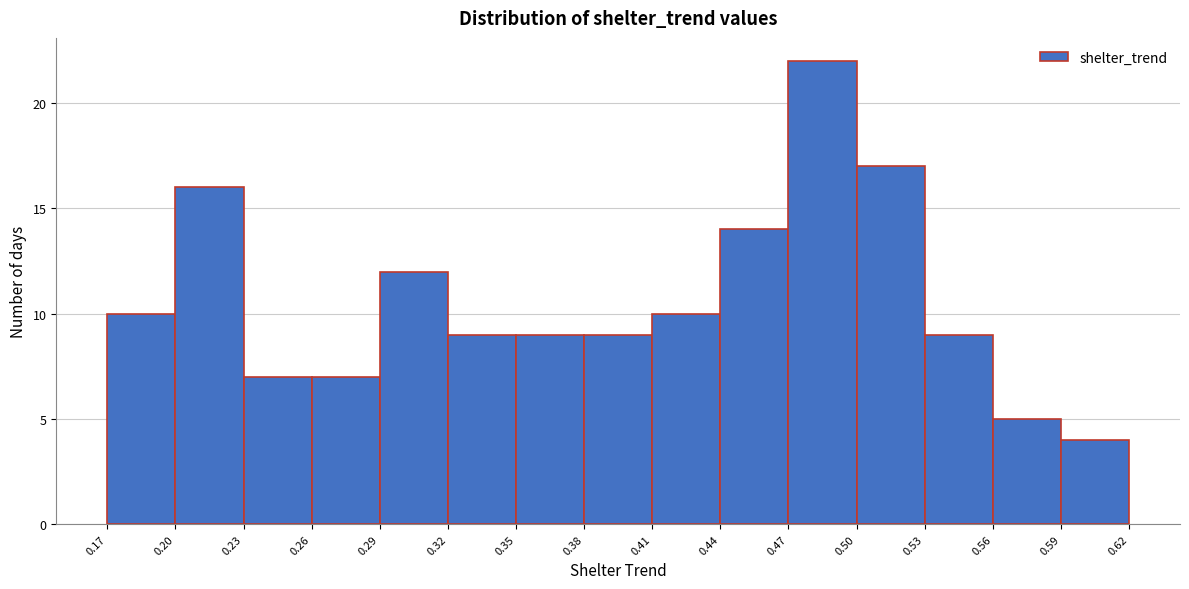

Reading left to right, list every bar in this chart as the range it spans on the x-axis followed by its height. The values are not printed on the chart, so give them approximately, as read against the axis.

0.17 to 0.20: 10
0.20 to 0.23: 16
0.23 to 0.26: 7
0.26 to 0.29: 7
0.29 to 0.32: 12
0.32 to 0.35: 9
0.35 to 0.38: 9
0.38 to 0.41: 9
0.41 to 0.44: 10
0.44 to 0.47: 14
0.47 to 0.50: 22
0.50 to 0.53: 17
0.53 to 0.56: 9
0.56 to 0.59: 5
0.59 to 0.62: 4